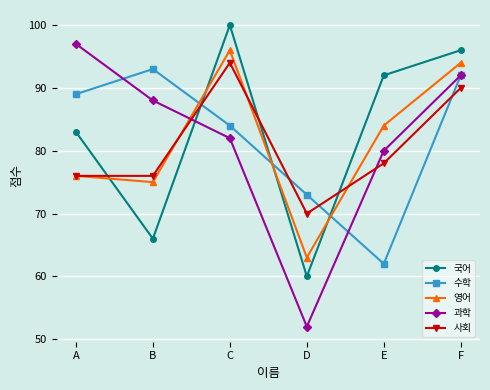

How many series are shown in this chart?

5